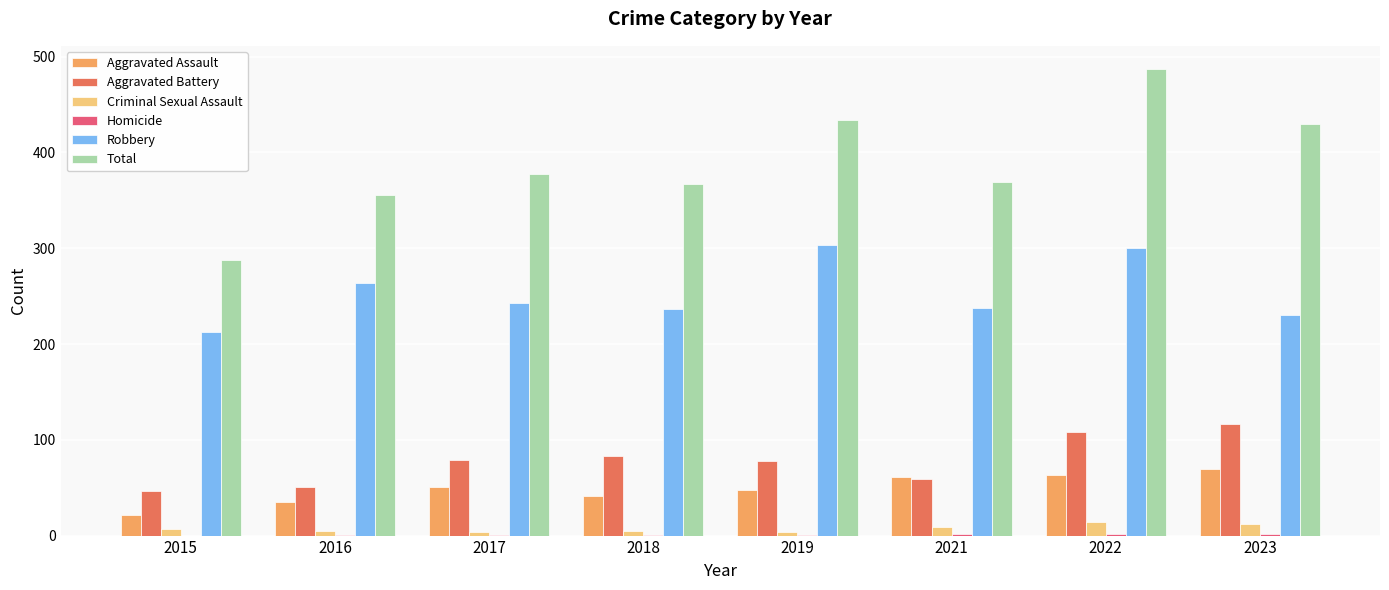

What is the spread (max minus min) of values at 2015?

288